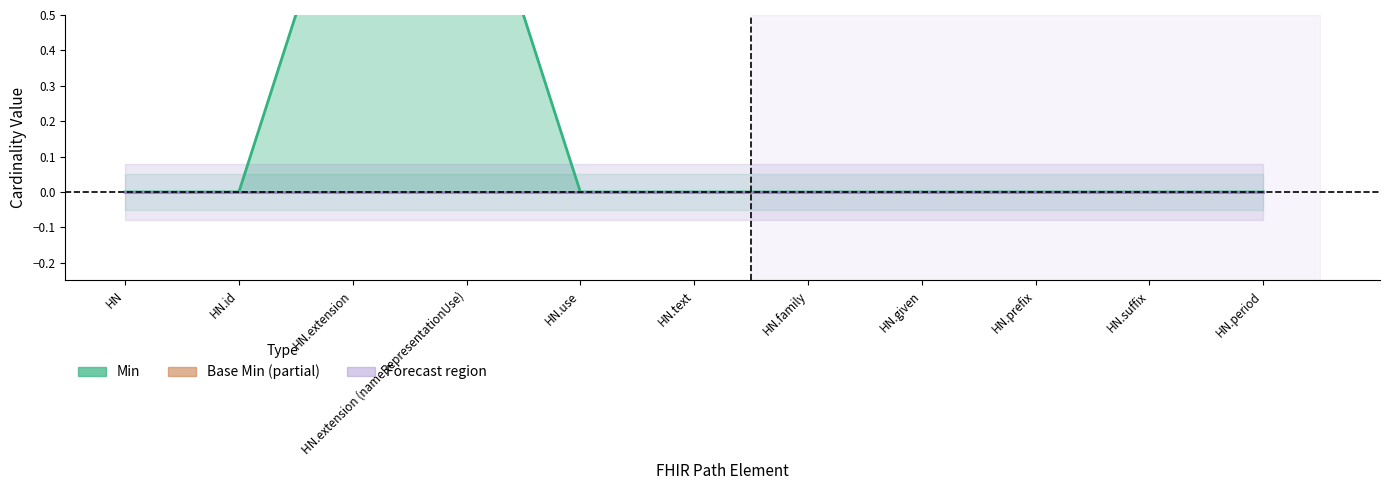

Reading right to left, transcribe all the data shown in this chart.

Min: 0	0	0	0	0	0	0	1	1	0	0
Base Min: 0	0	0	0	0	0	0	0	0	0	0